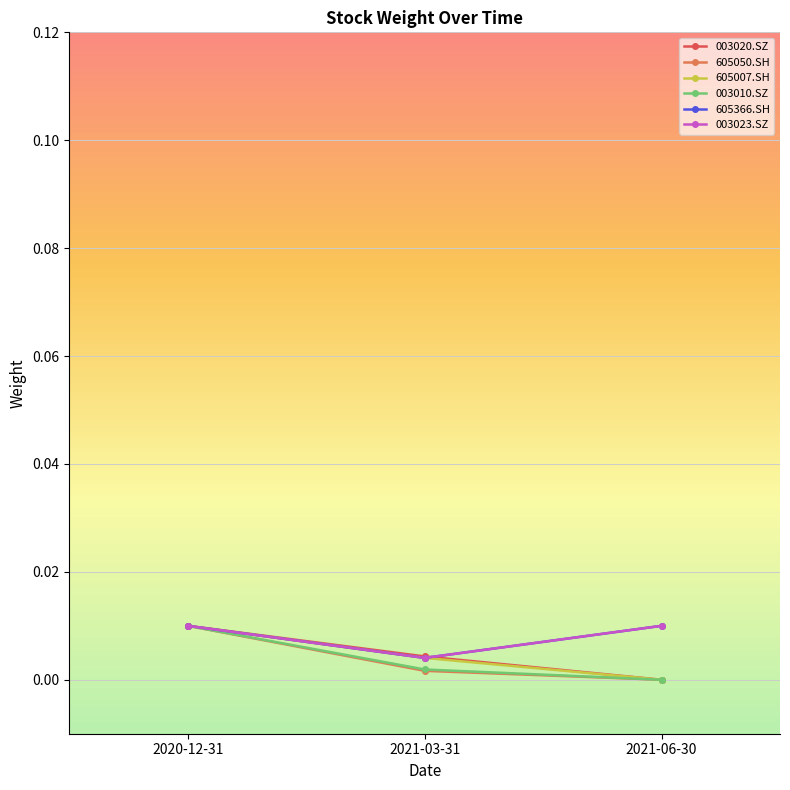

How many lines are shown in the chart?

6